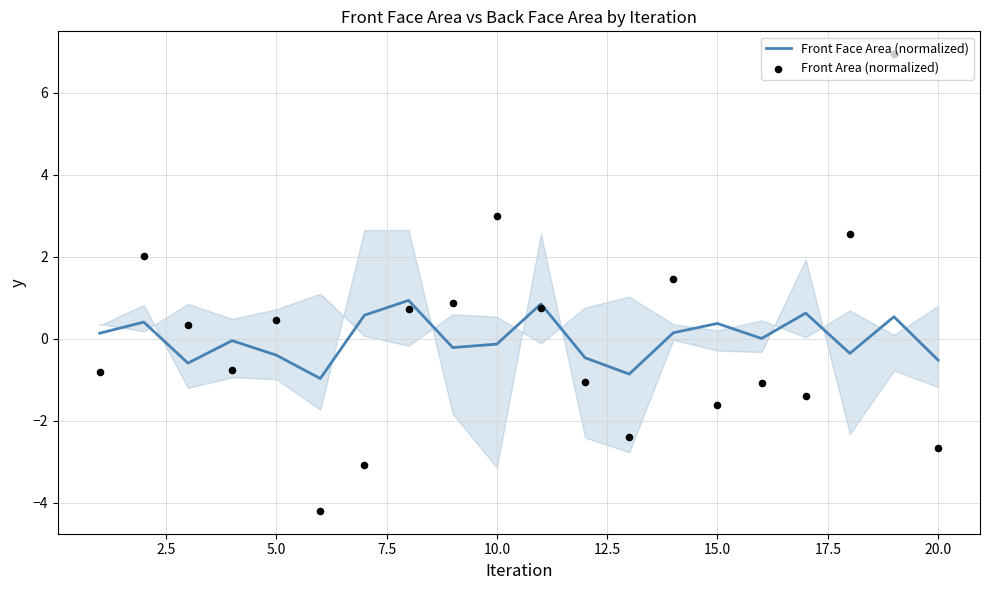

Which series has the largest Y range (max minus min)?

Front Area (normalized)